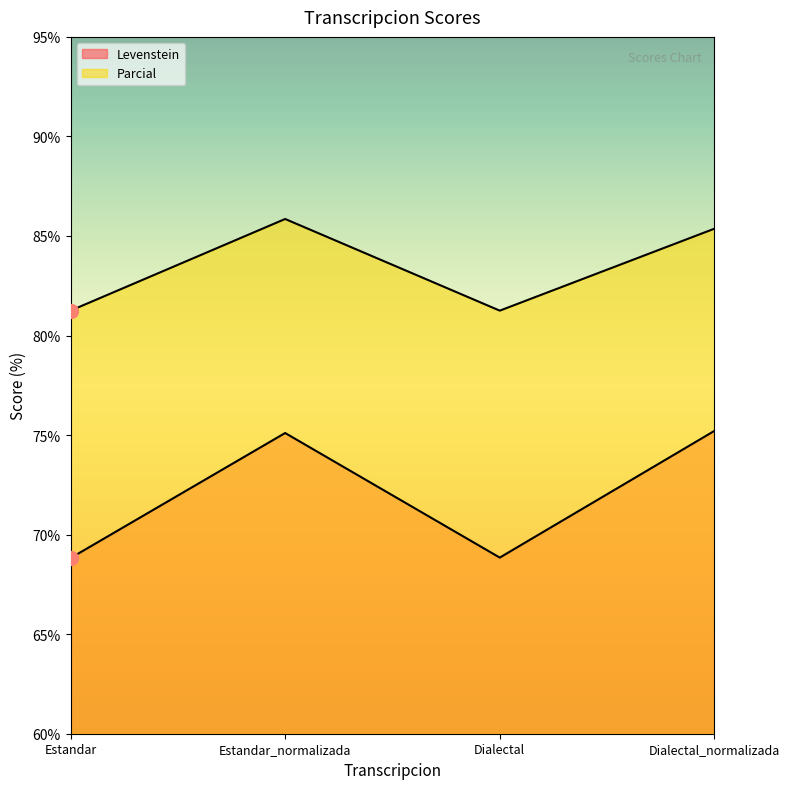

What is the lowest value of the Levenstein series?

68.8